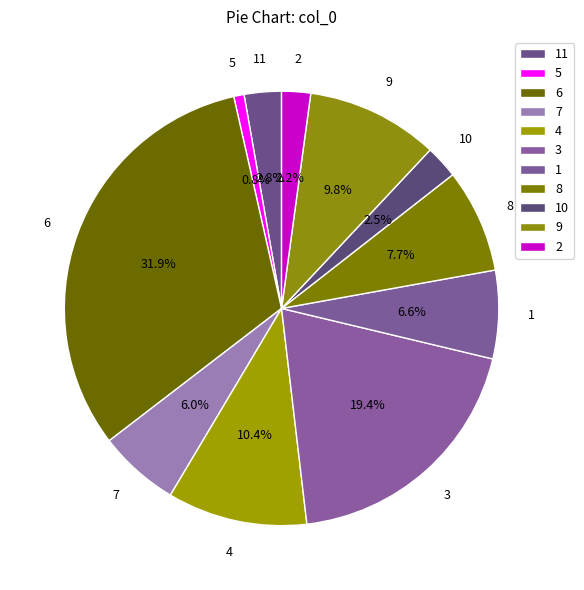

Is 5 the majority of the pie?

No